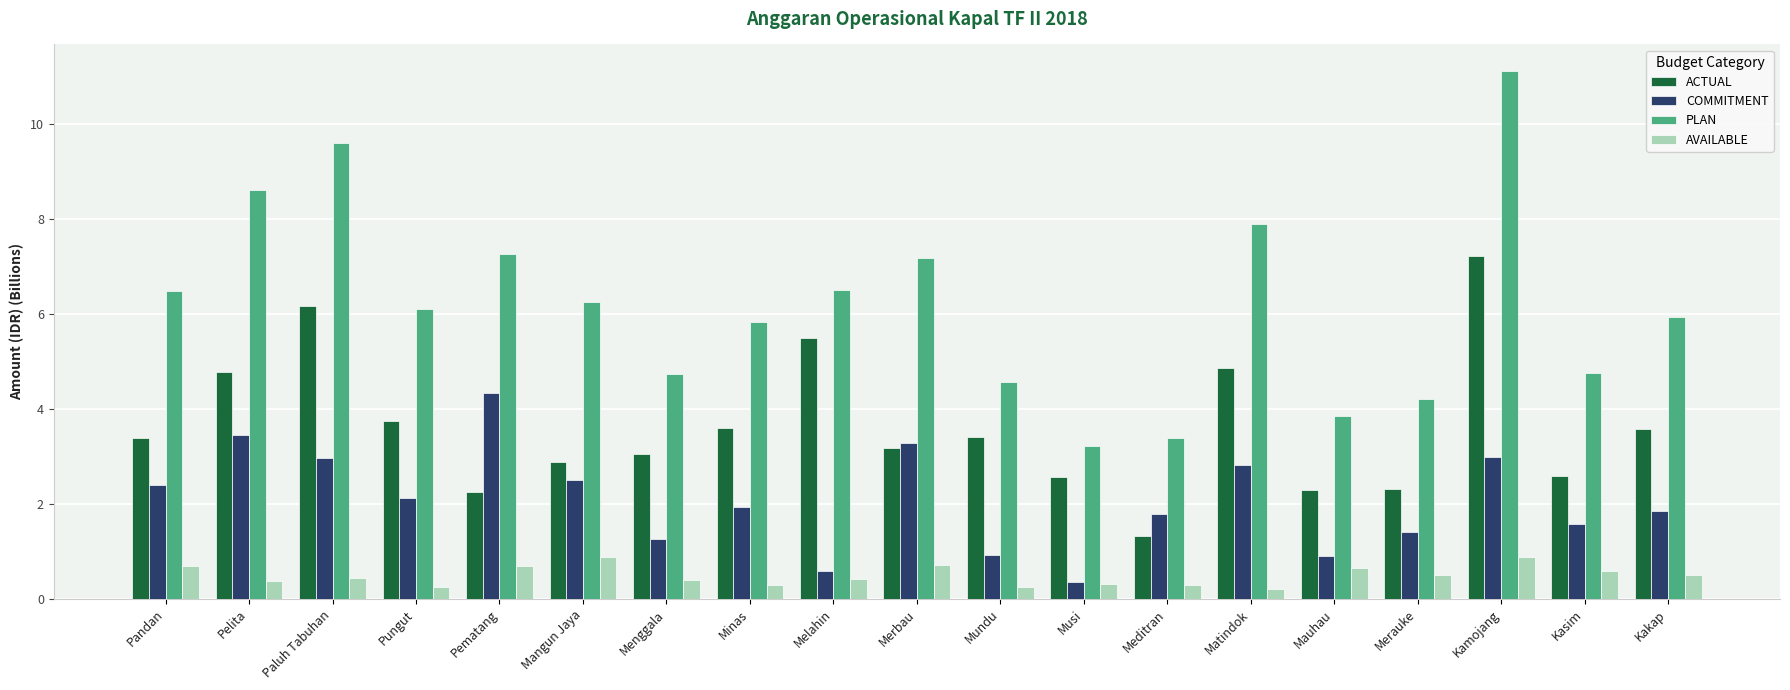

Does the chart contain any negative values?

No